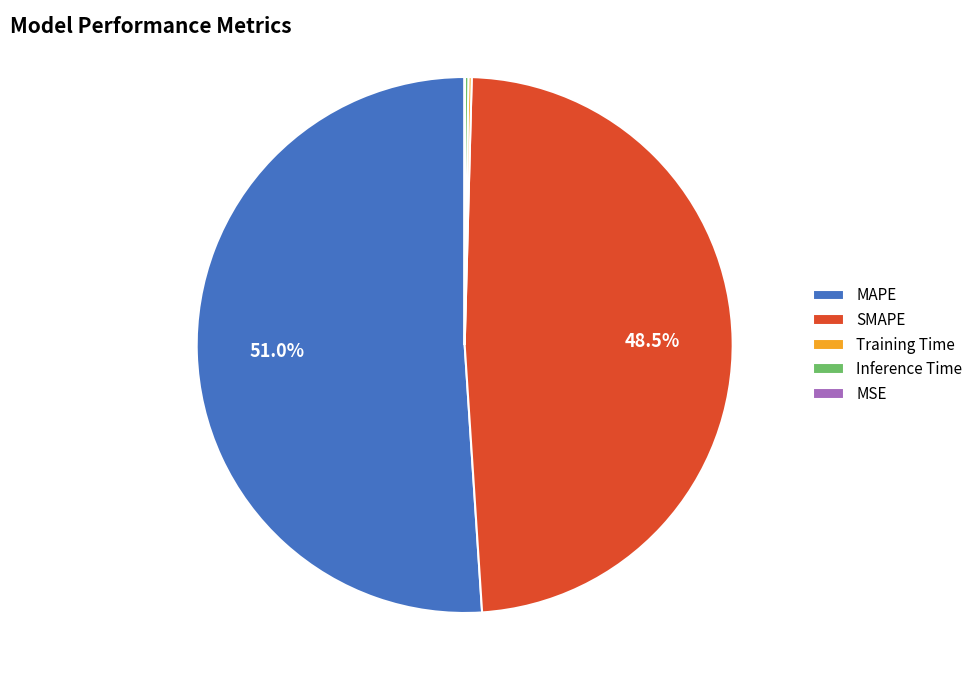

What is the largest slice in the pie chart?

MAPE